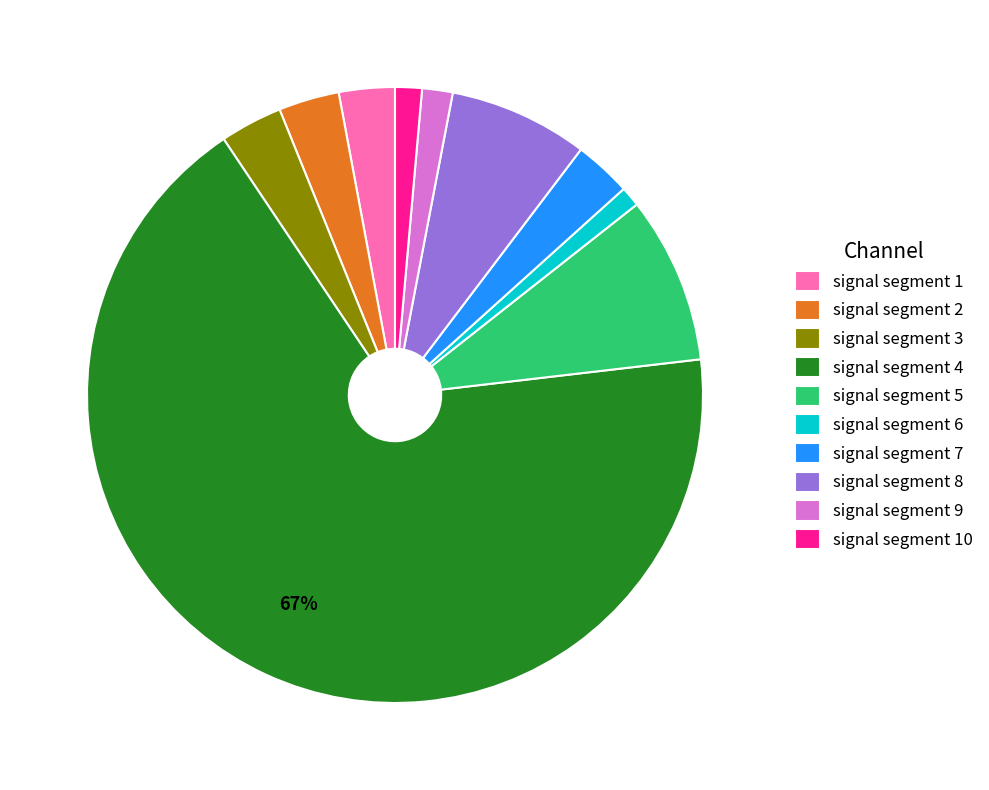

What is the largest slice in the pie chart?

signal segment 4